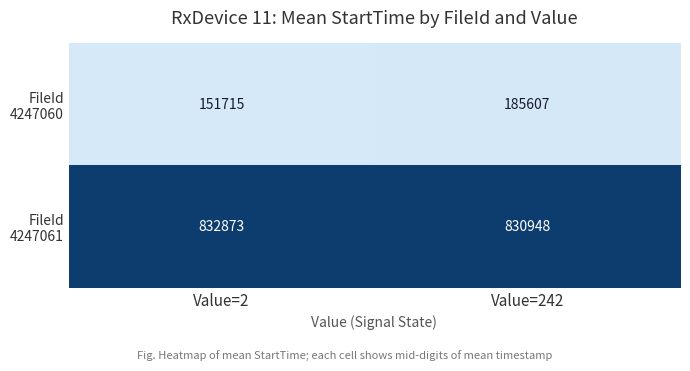

What is the total value across all series at Value=242?

1016555